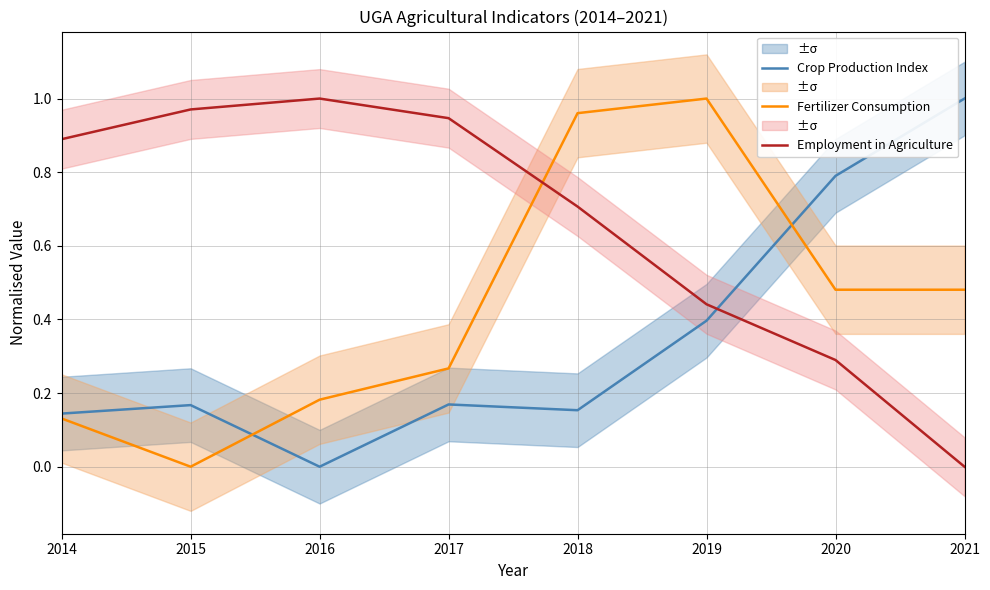

List the labels in order of Fertilizer Consumption value, largest first.

2019, 2018, 2020, 2021, 2017, 2016, 2014, 2015